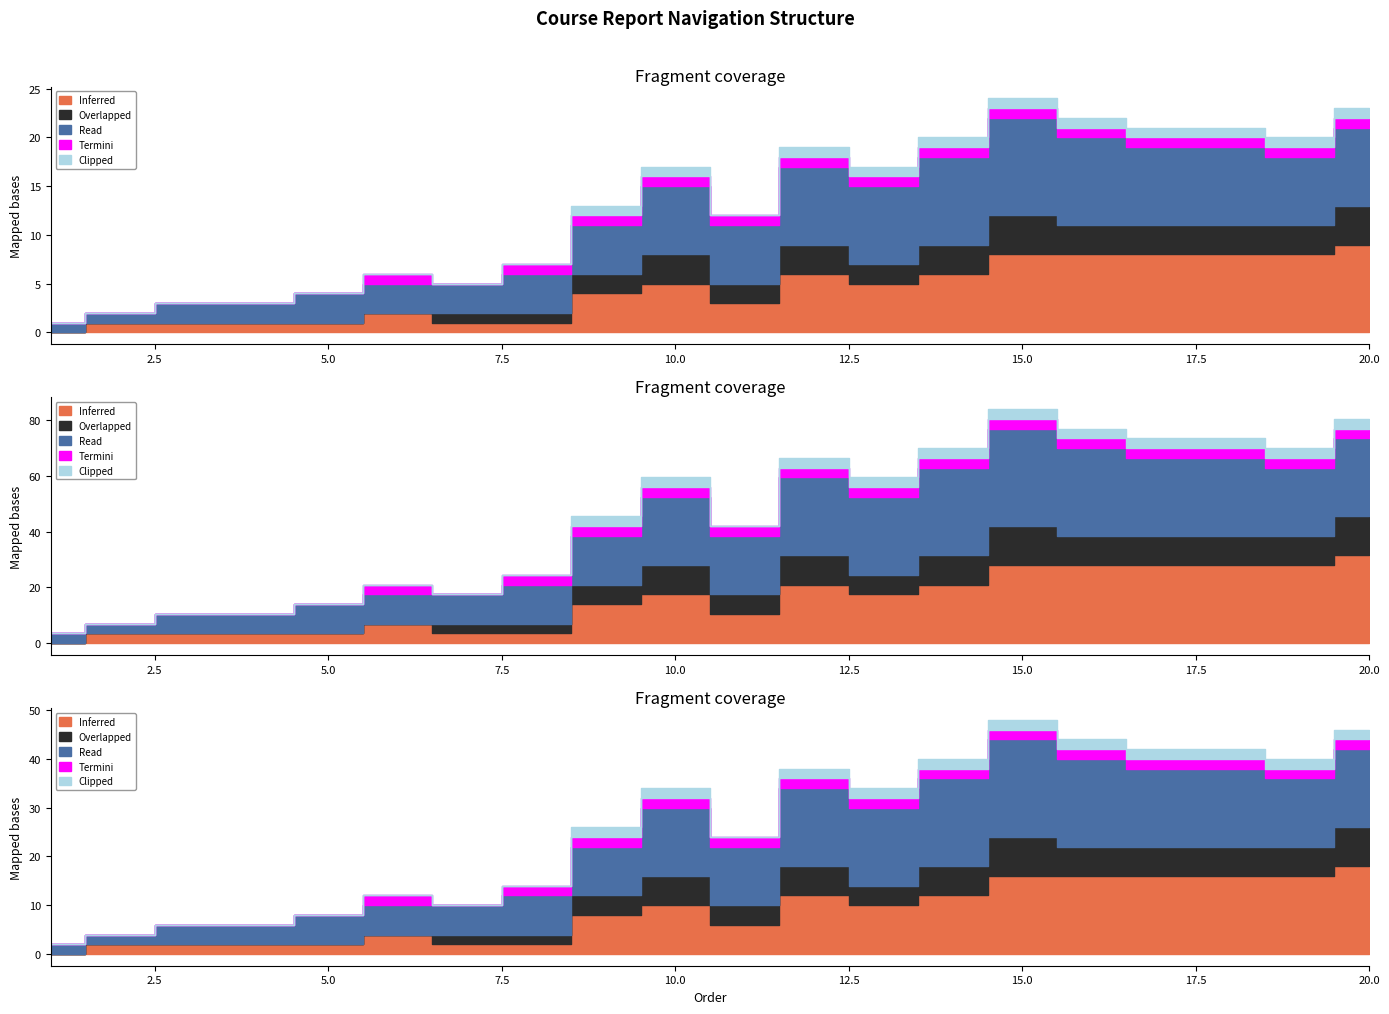

At which category does Inferred reach its first local peak?

6